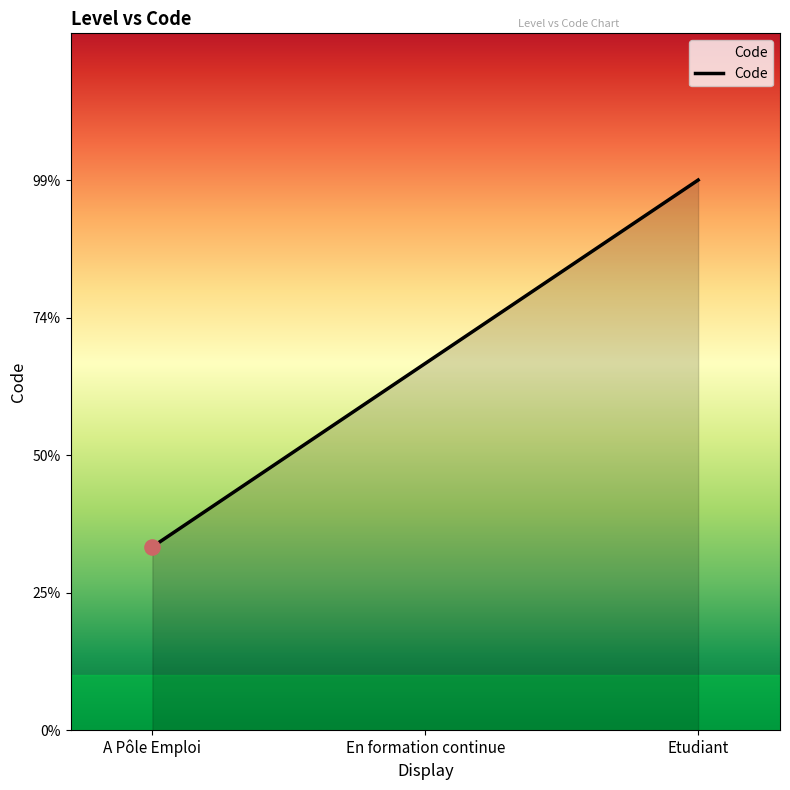

Which has a higher value, En formation continue or A Pôle Emploi?

En formation continue